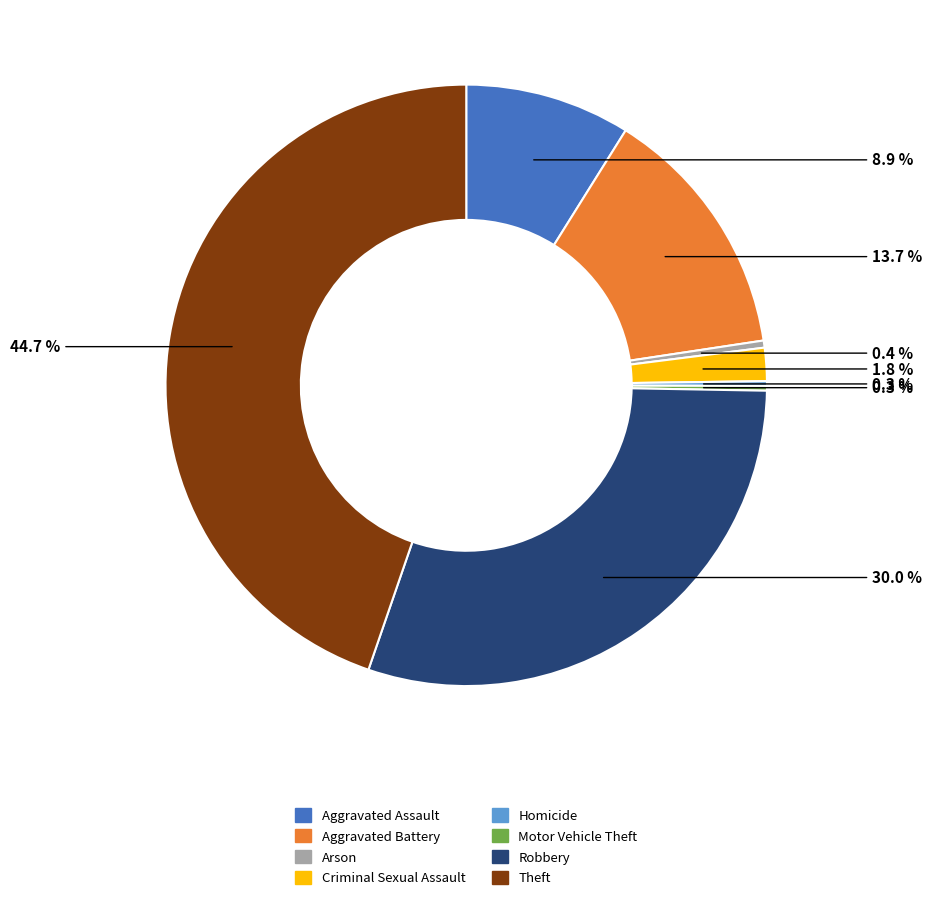

The Aggravated Battery slice represents 14% of the pie. True or false?

True